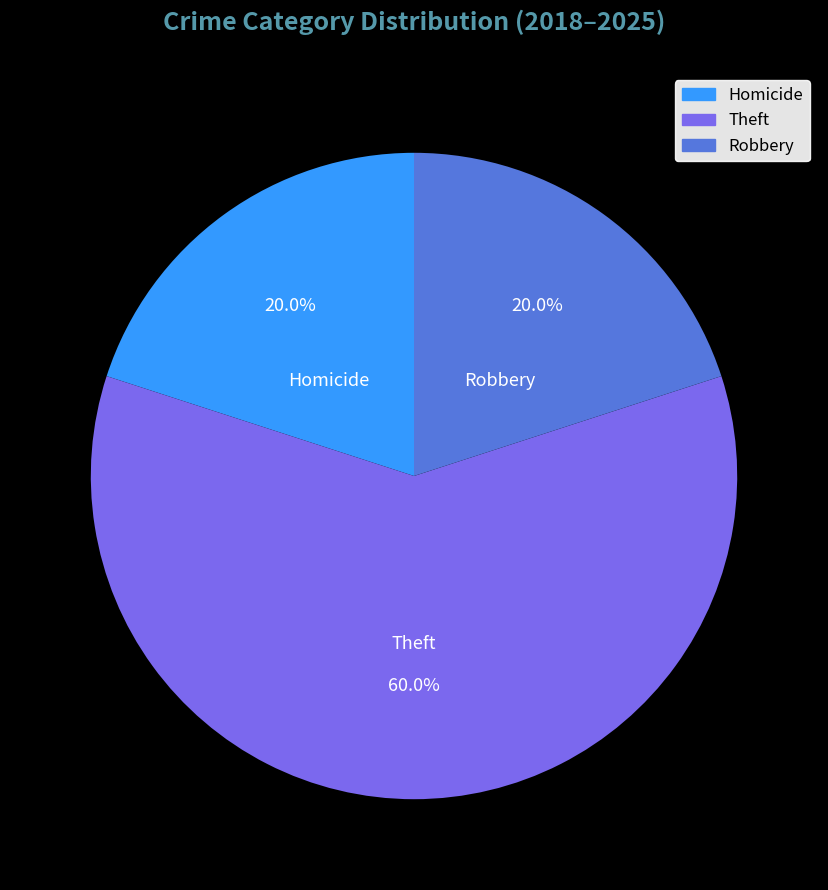

To the nearest percent, what is the combined percentage of Theft and Robbery?

80%